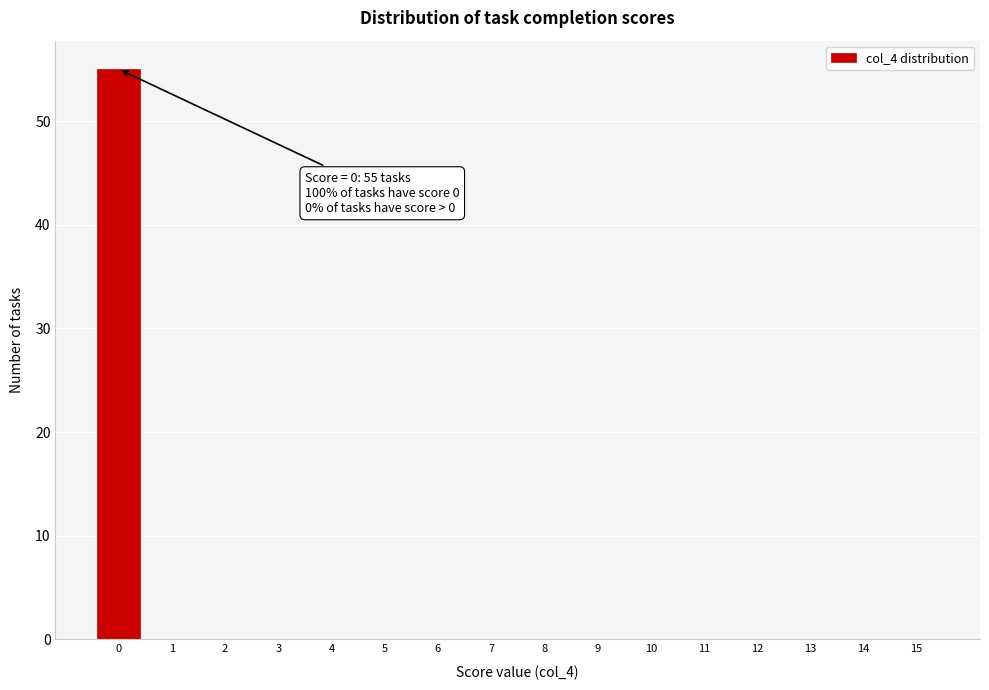

Reading right to left, what are all the values shown in this chart?

15=0	14=0	13=0	12=0	11=0	10=0	9=0	8=0	7=0	6=0	5=0	4=0	3=0	2=0	1=0	0=55